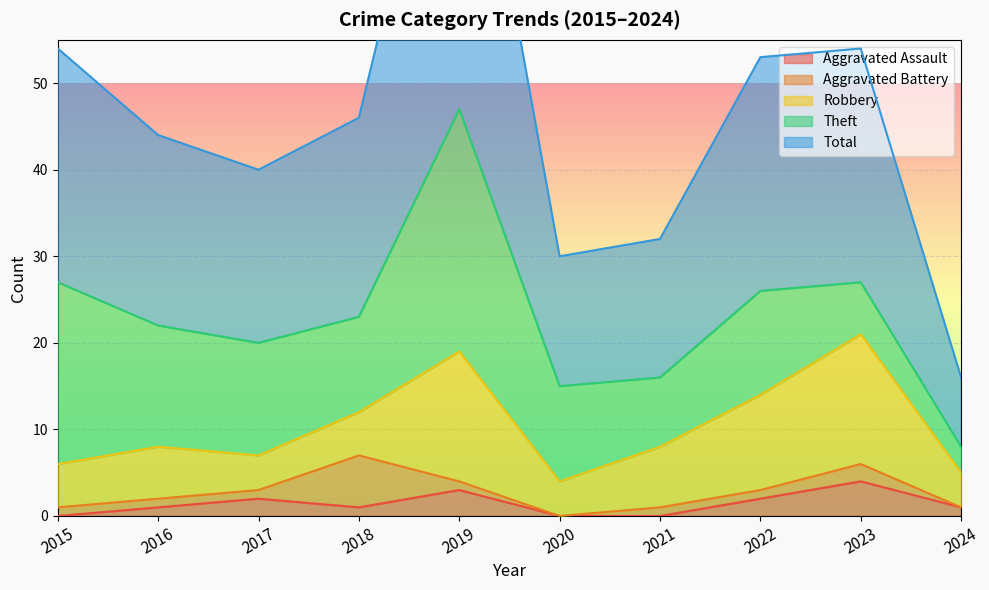

Rank the categories by Total value from highest to lowest.

2019, 2015, 2022, 2023, 2018, 2016, 2017, 2021, 2020, 2024